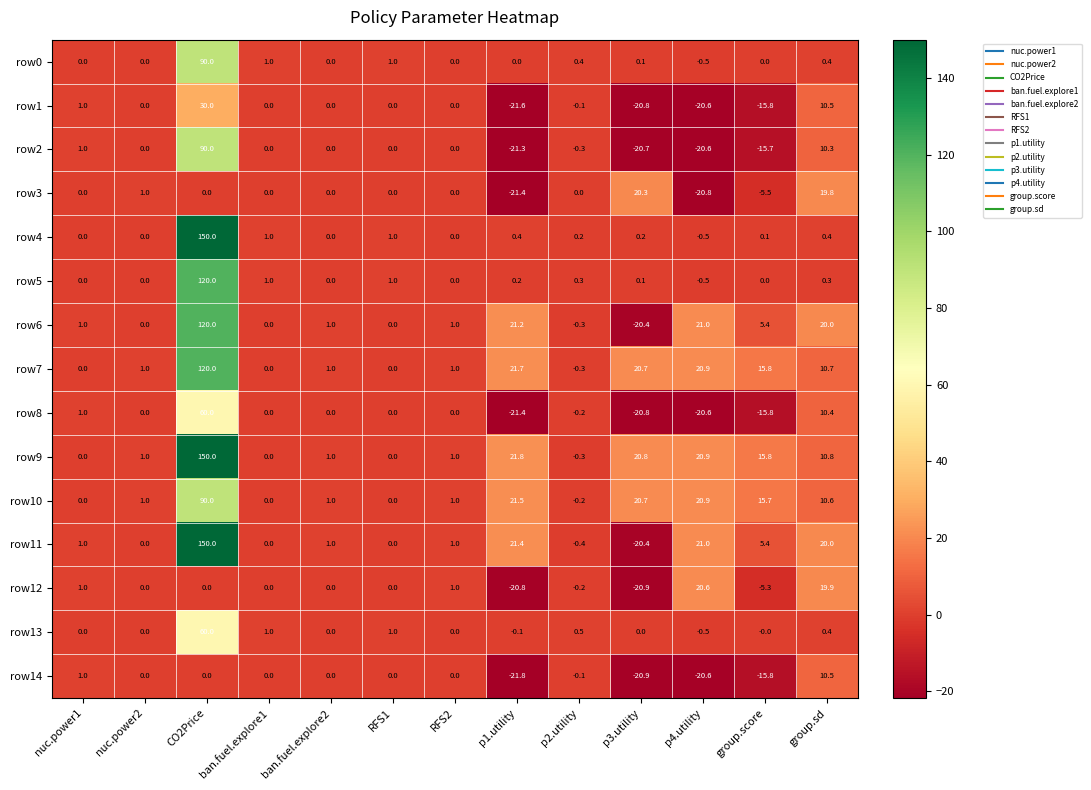

How many negative values does the row3 series have?

3